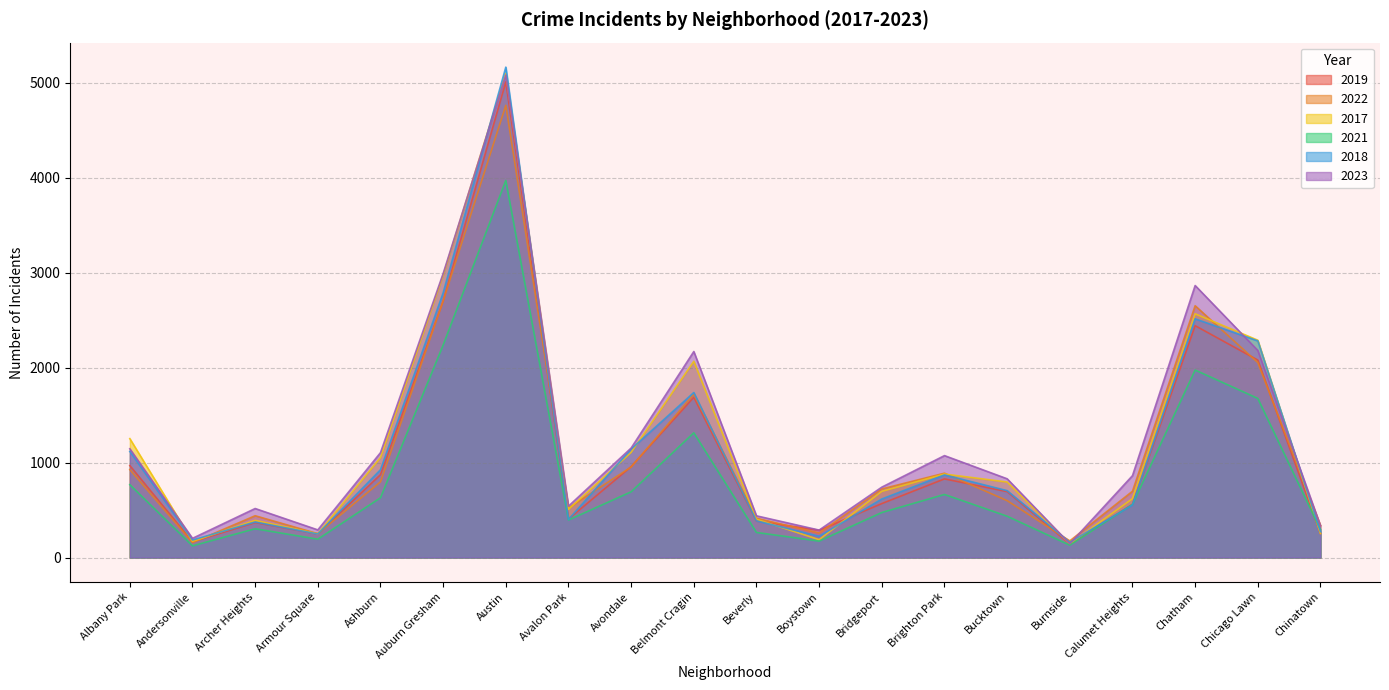

Reading left to right, what are all the values shown in this chart?

2019: 968	166	368	249	872	2700	5008	405	957	1687	385	287	568	828	694	142	561	2441	2079	253
2022: 926	157	440	251	797	2701	4761	522	953	1720	414	258	722	888	599	175	698	2651	2053	338
2017: 1252	171	391	250	1053	2973	5096	508	1107	2066	403	188	697	879	795	145	620	2566	2288	253
2021: 767	123	303	193	629	2237	3970	395	692	1313	264	173	474	664	435	130	559	1974	1675	293
2018: 1117	184	374	248	924	2787	5163	401	1142	1737	386	224	616	870	704	160	554	2513	2281	273
2023: 1145	202	516	291	1104	2990	5079	541	1153	2169	439	289	741	1073	829	145	862	2864	2180	335